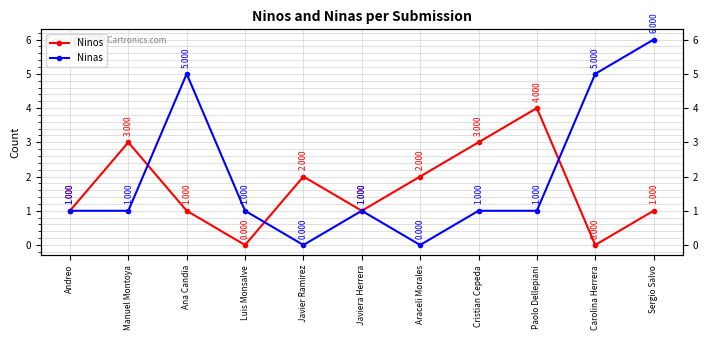

Count the Ninos values in the range 1 to 3.

8